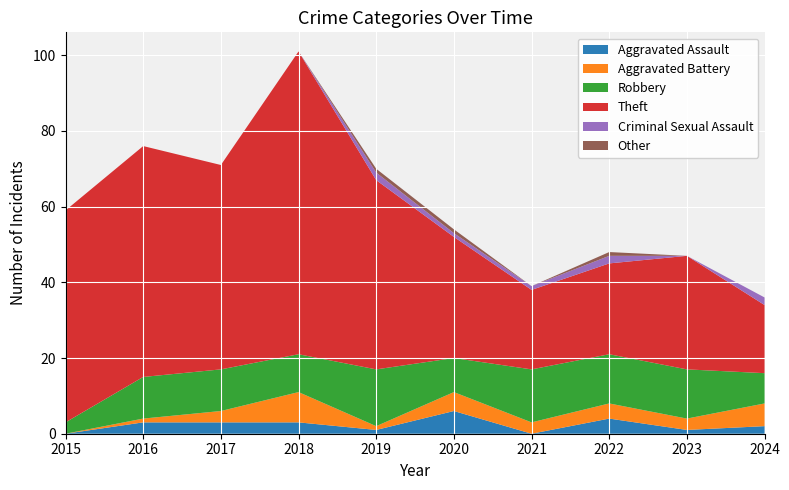

Rank the categories by Theft value from lowest to highest.

2024, 2021, 2022, 2023, 2020, 2019, 2017, 2015, 2016, 2018